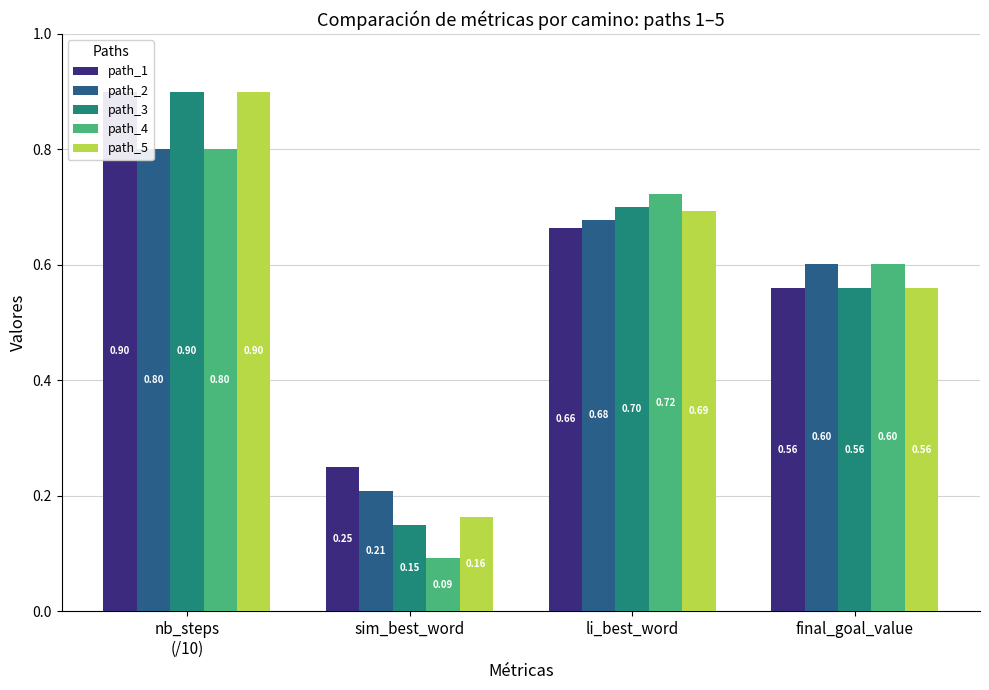

Reading right to left, list all the values displayed in this chart.

path_1: 0.6	0.7	0.2	0.9
path_2: 0.6	0.7	0.2	0.8
path_3: 0.6	0.7	0.1	0.9
path_4: 0.6	0.7	0.1	0.8
path_5: 0.6	0.7	0.2	0.9